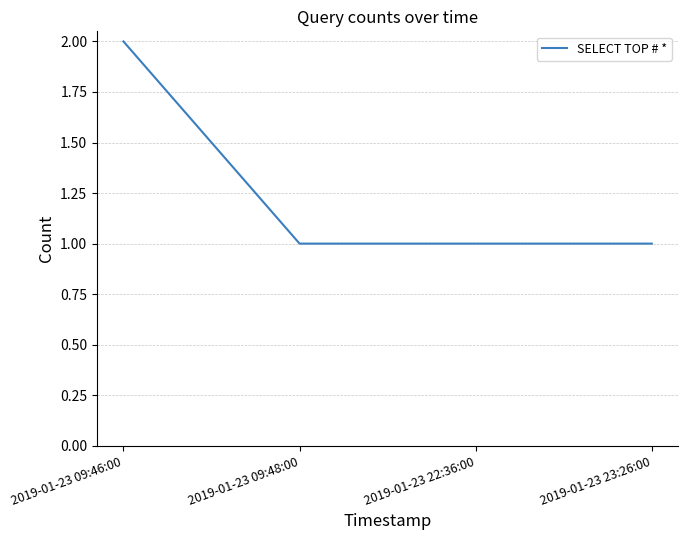

How many categories are shown in the chart?

4